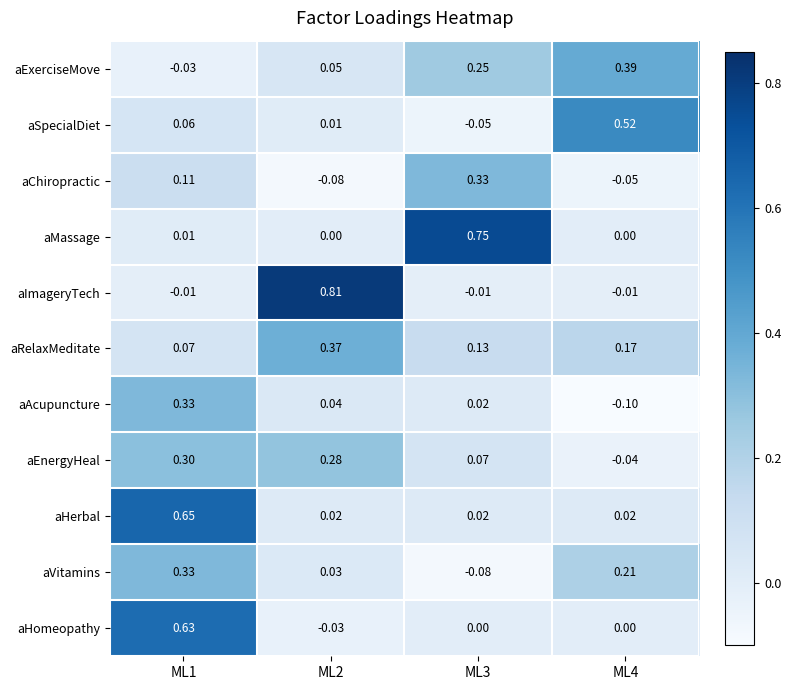

At which category is the sum across all series the highest?

ML1